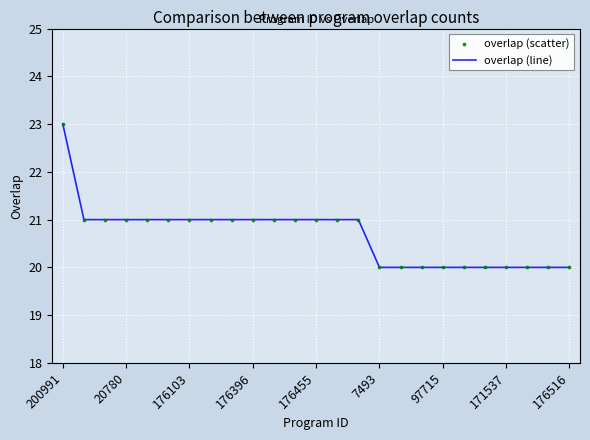

What is the smallest value displayed?

20